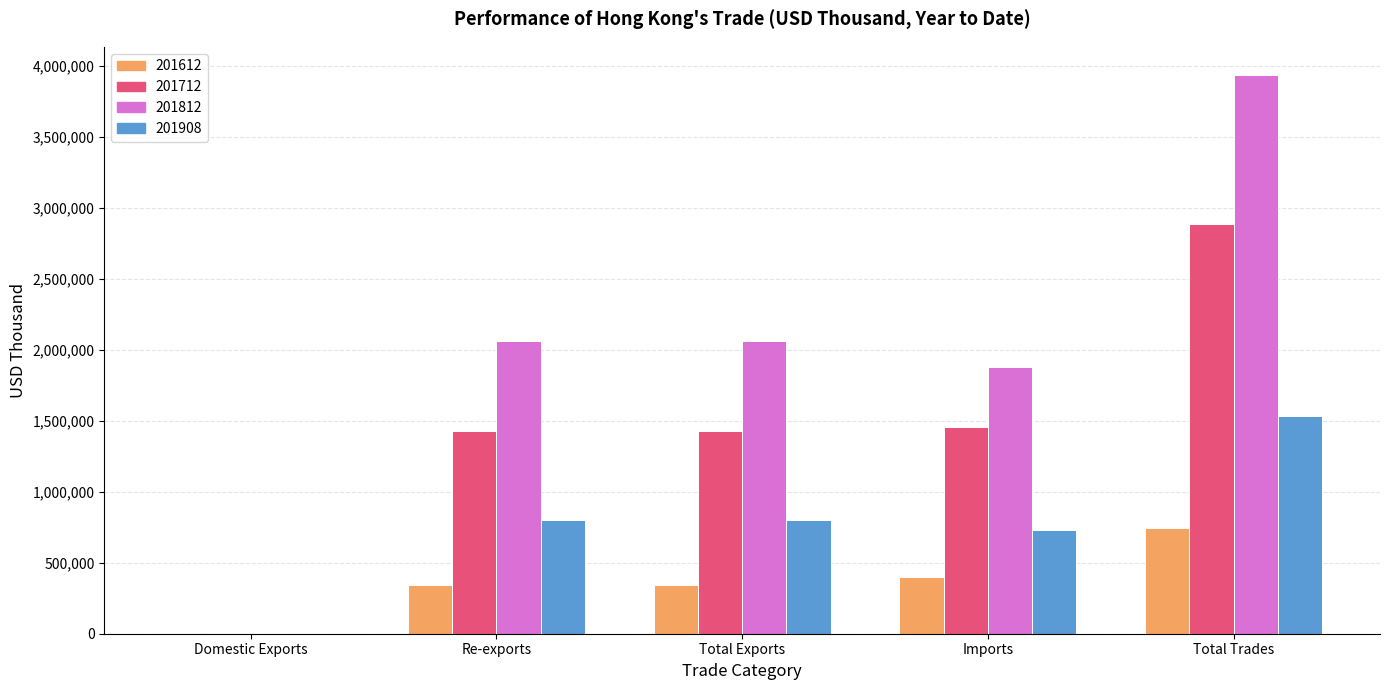

How many groups of bars are there?

5